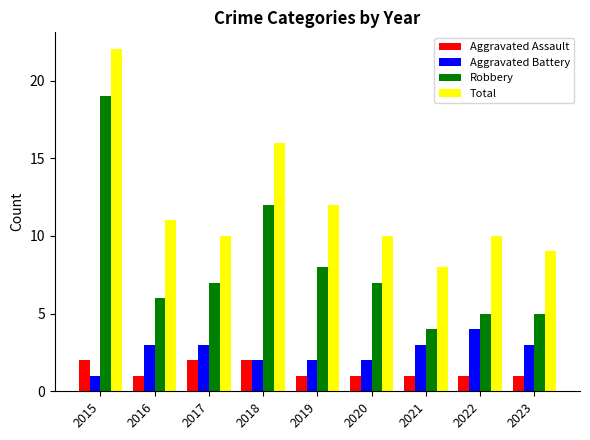

Does the chart contain stacked bars?

No